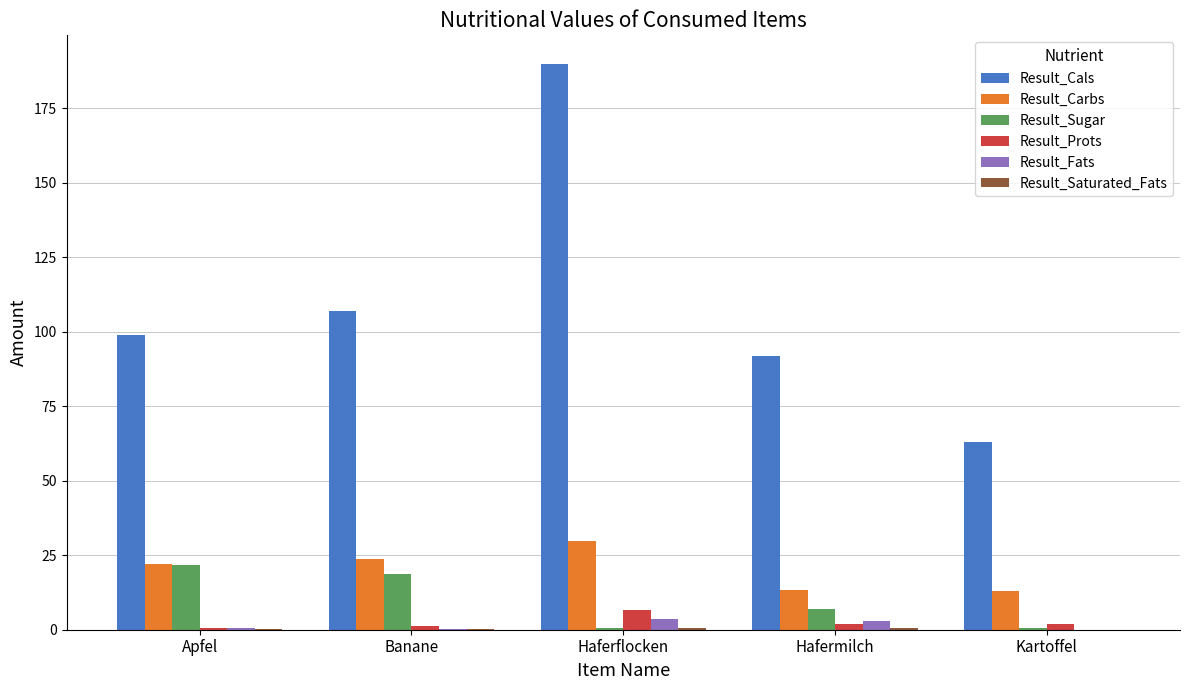

Which series has the widest spread of values?

Result_Cals